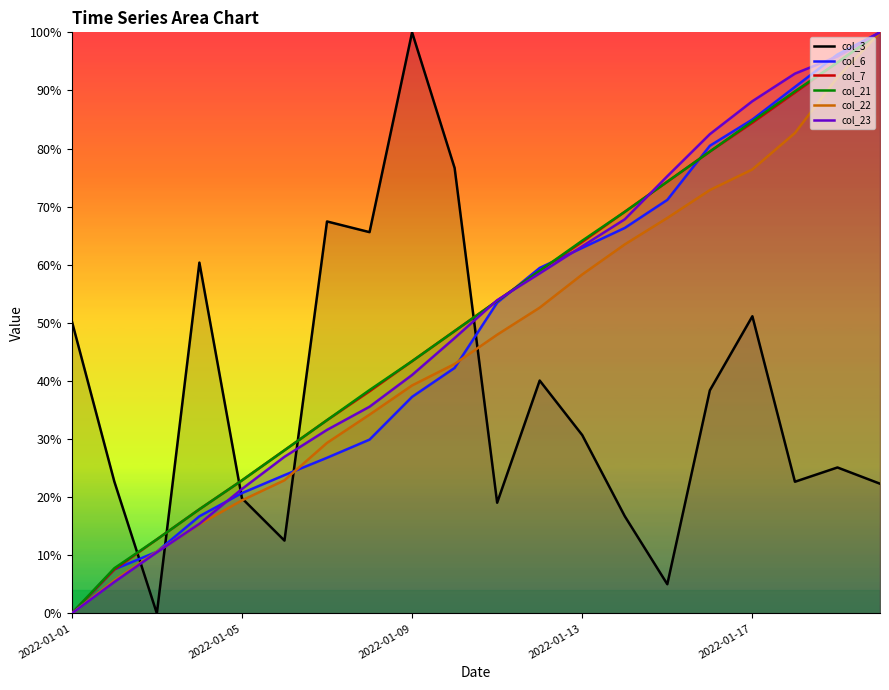

What is the average value of the col_3 series?

37.3